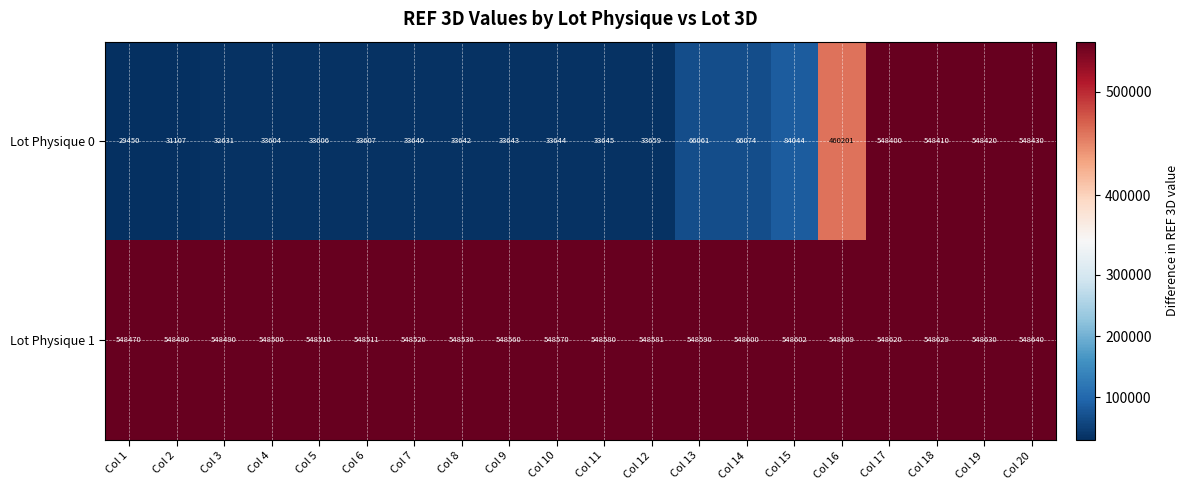

What is the difference between the maximum and minimum values in the Lot Physique 1 series?

170